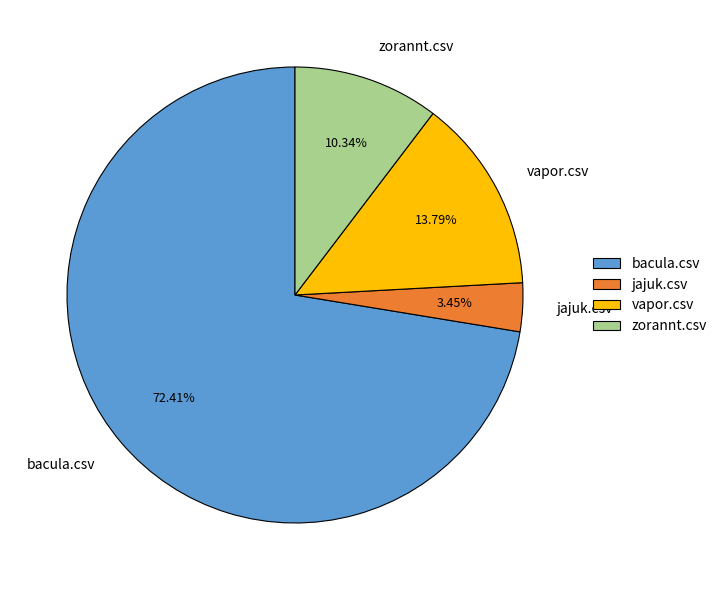

Which slice is the smallest?

jajuk.csv